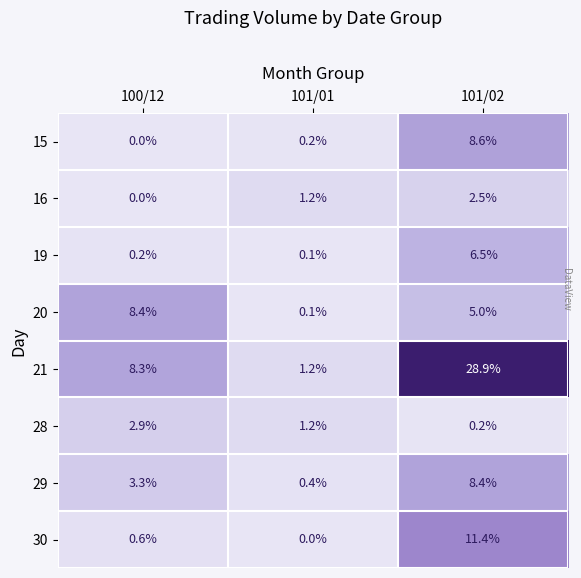

Where is 20 nearest to the value 4?

101/02